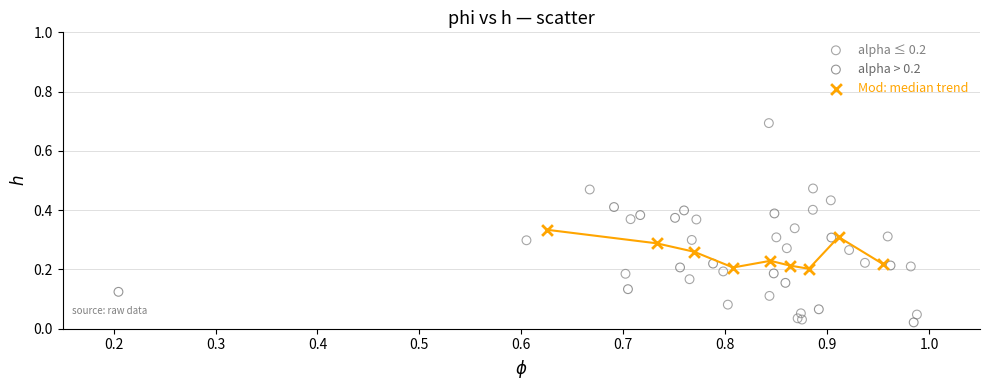

Which series has the widest spread of Y values?

alpha ≤ 0.2